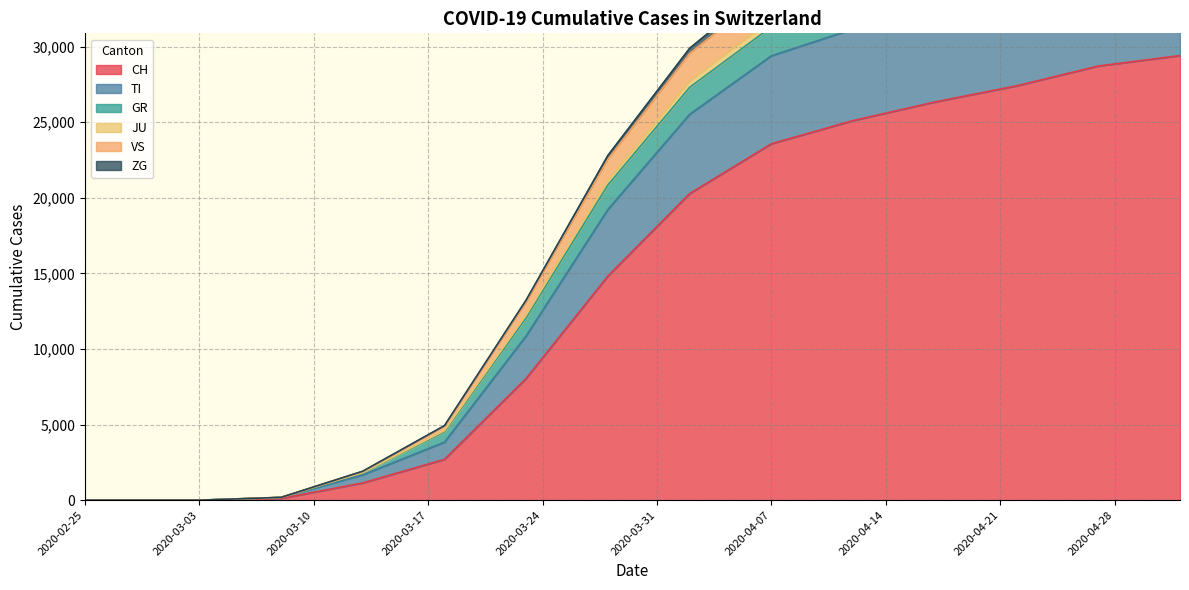

What is the label of the 19th point from the left?

2020-04-27